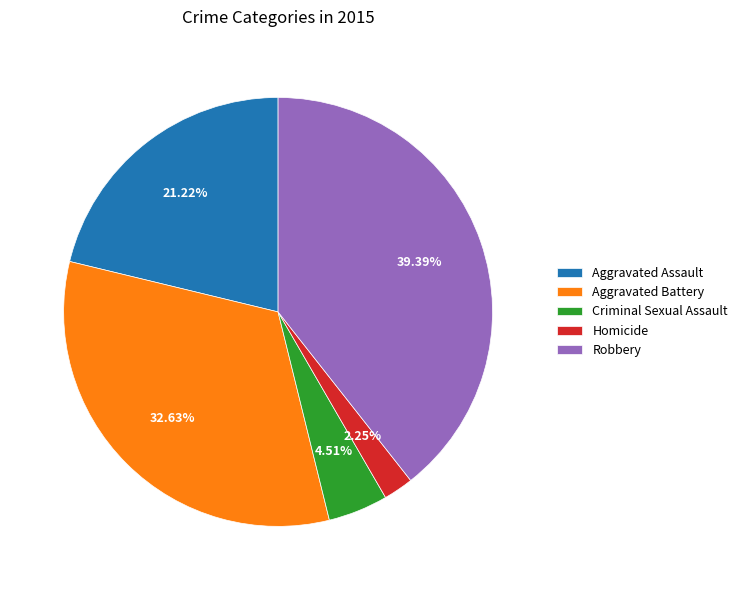

Approximately how many times larger is the value at Aggravated Battery compared to Aggravated Assault?

1.5